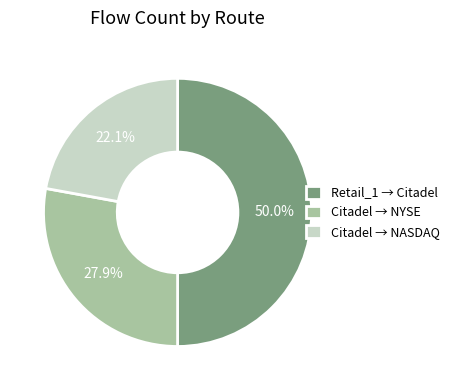

Combined, do Citadel → NYSE and Retail_1 → Citadel account for over 50%?

Yes